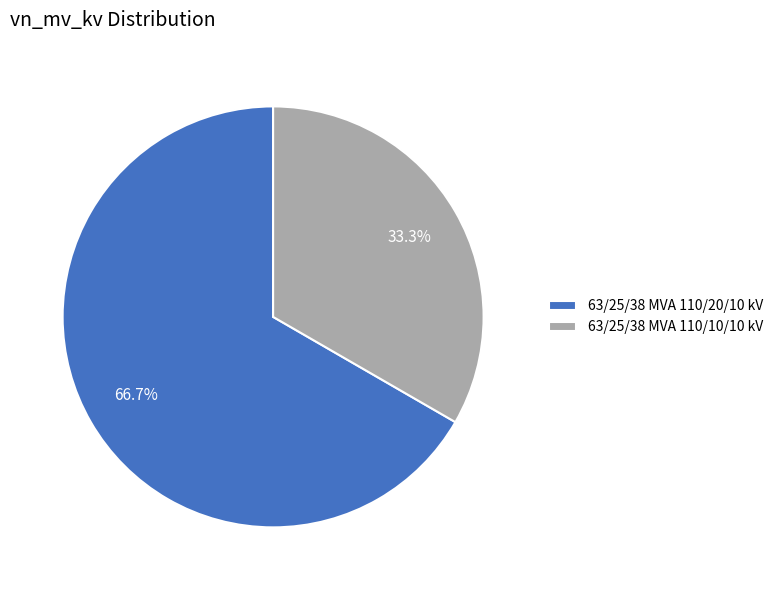

Combined, do 63/25/38 MVA 110/20/10 kV and 63/25/38 MVA 110/10/10 kV account for over 50%?

Yes